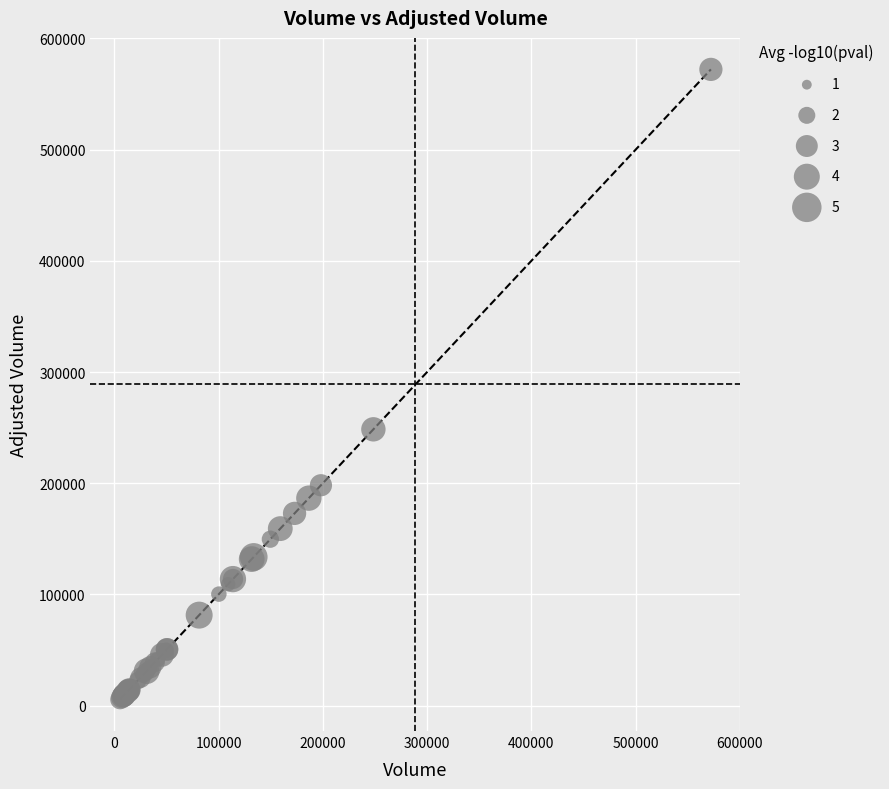

What Y value in the scatter plot is closest to 288850?

248500